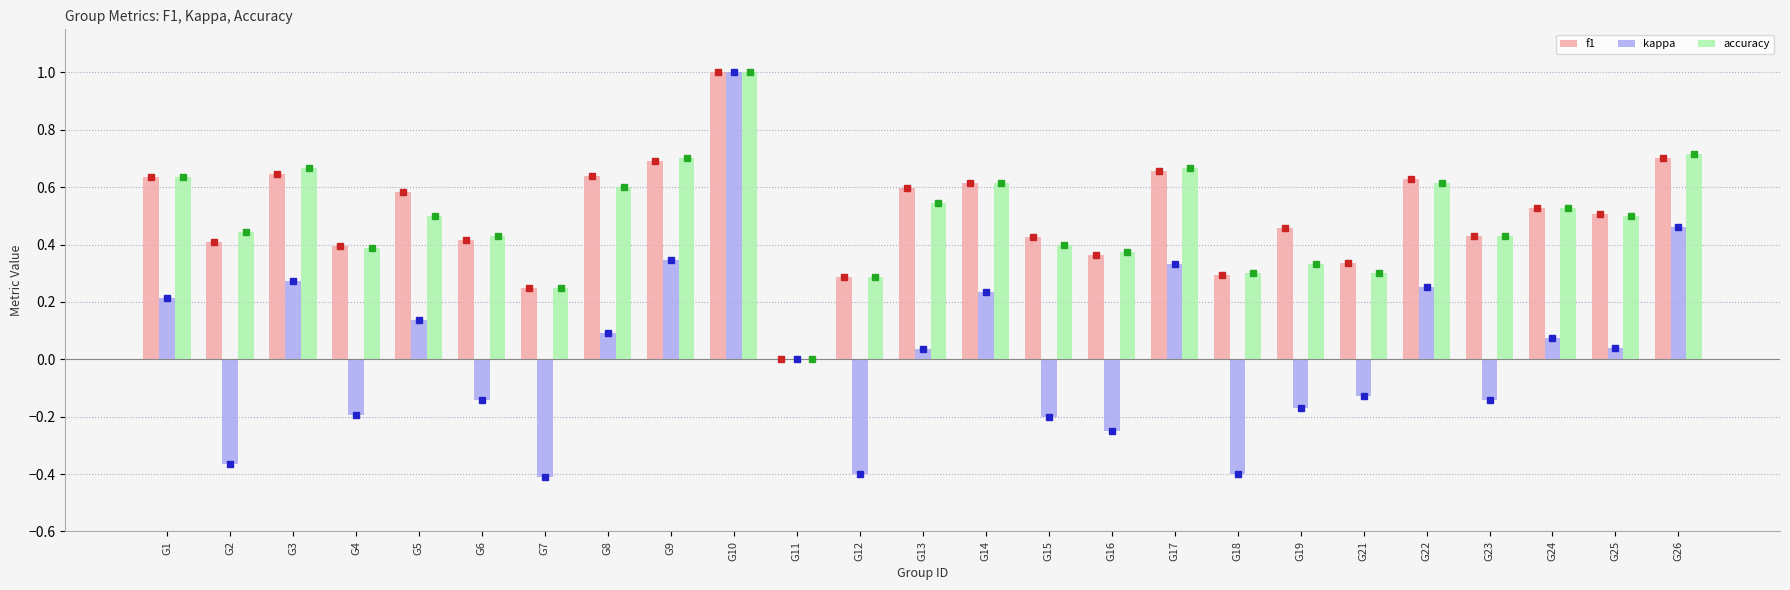

What is the highest value of the kappa series?

1.0